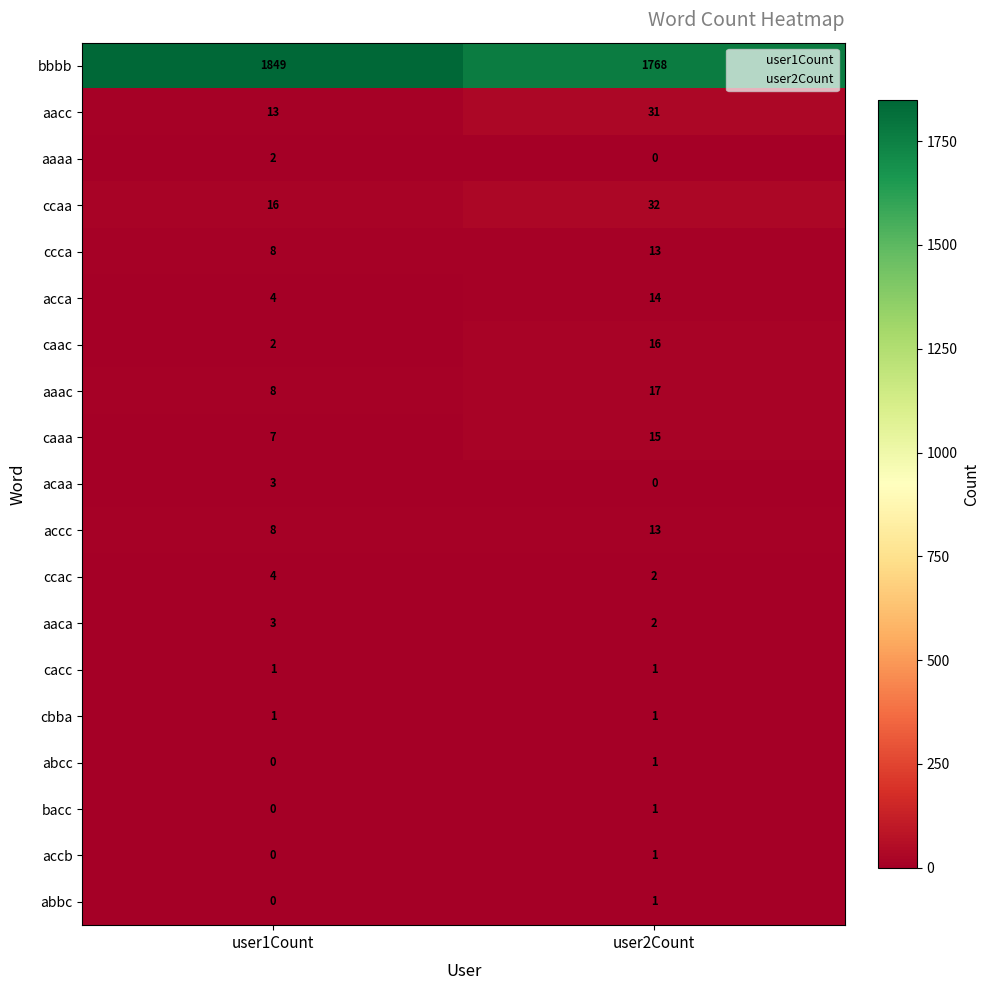

At which category does the chart reach its peak across all series?

user1Count